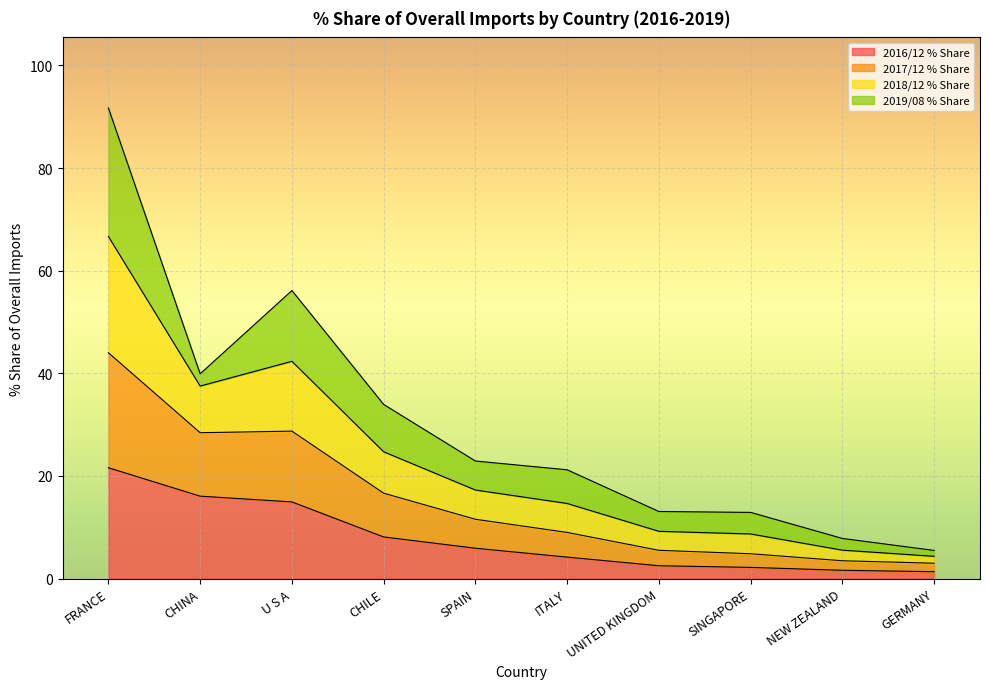

Which has a higher value, FRANCE or U S A?

FRANCE